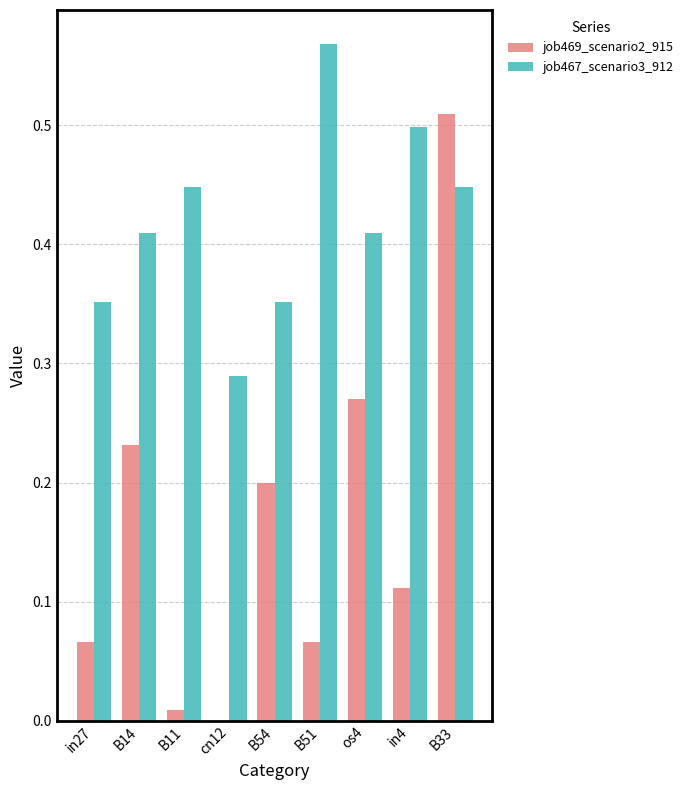

What are all the series names shown in the legend?

job469_scenario2_915, job467_scenario3_912